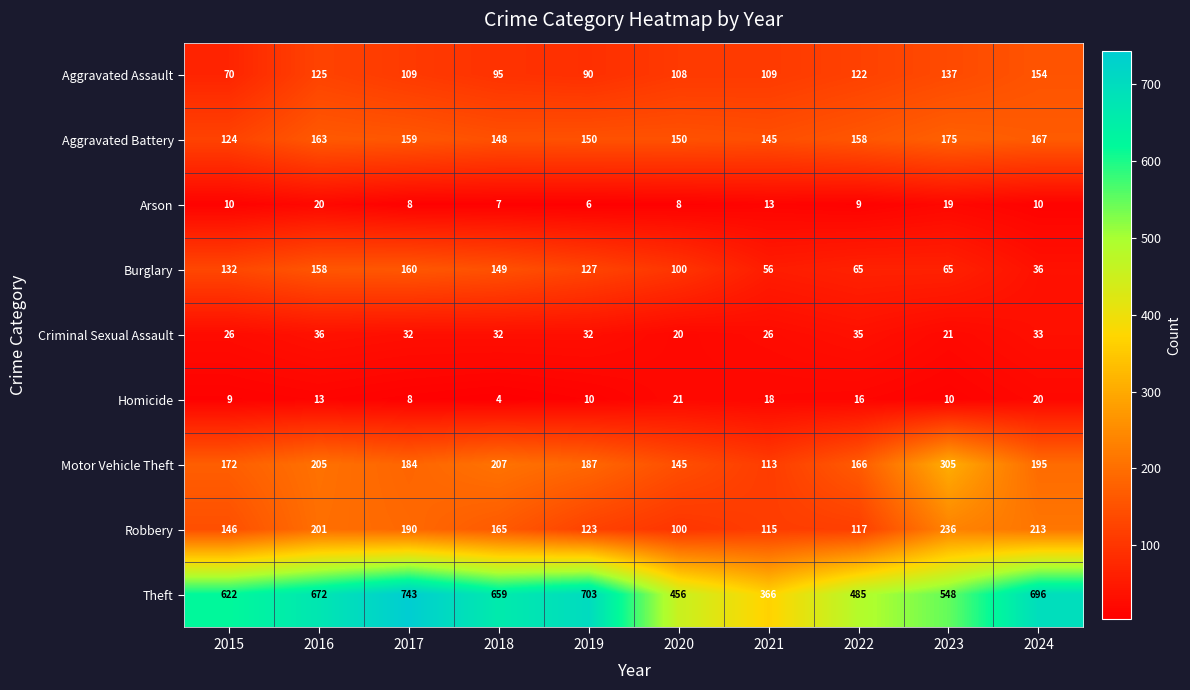

Where is Motor Vehicle Theft nearest to the value 209?

2018